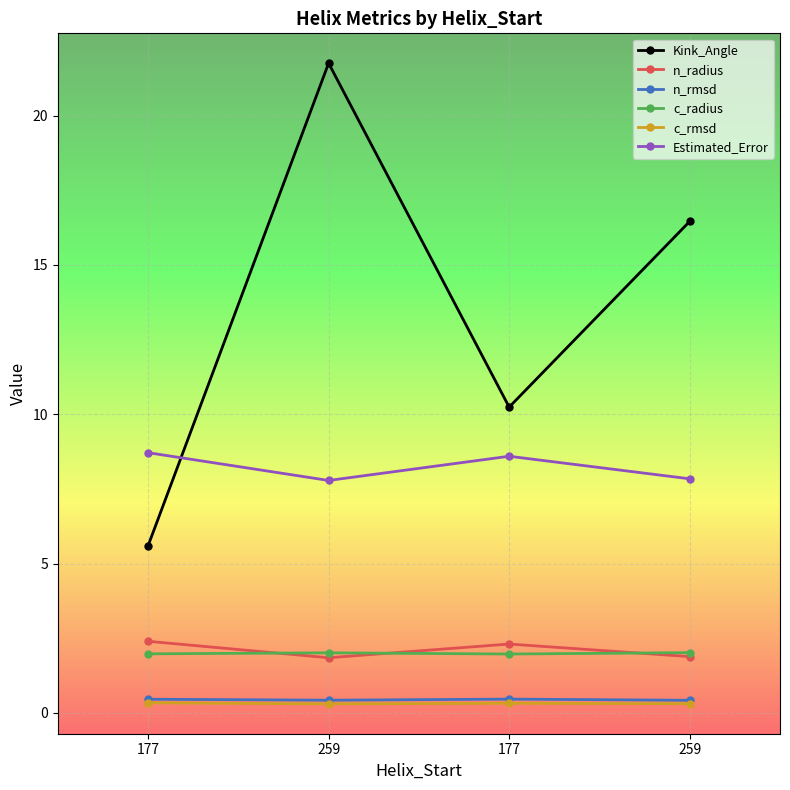

How many distinct data groups are displayed?

6